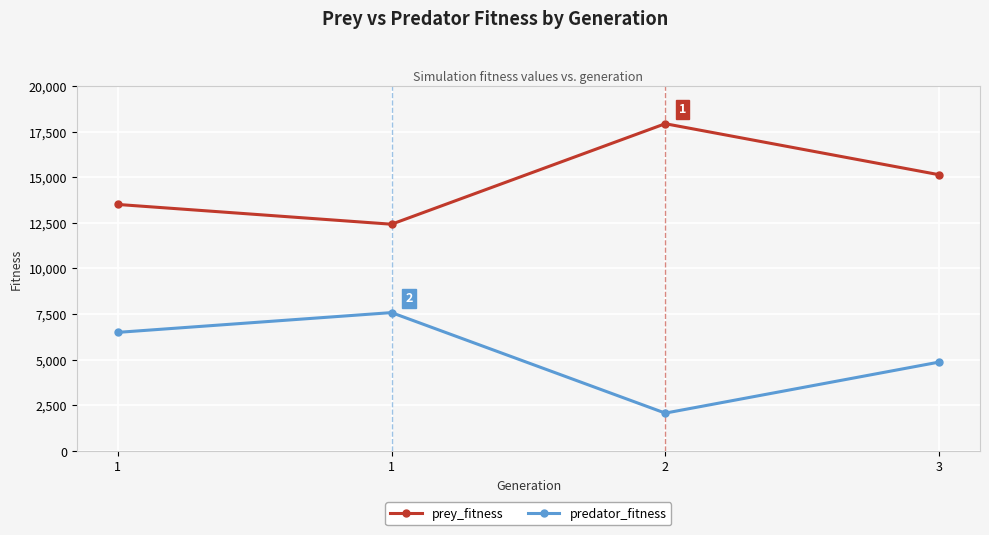

Is this an area chart (filled region under the line)?

No